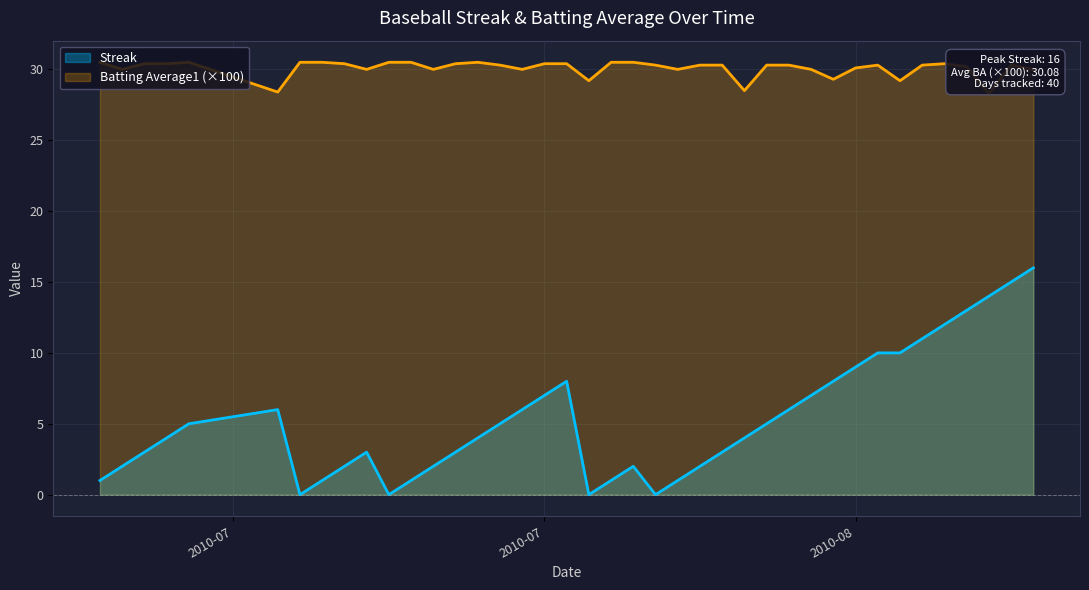

Which series has the largest range (max minus min)?

Streak